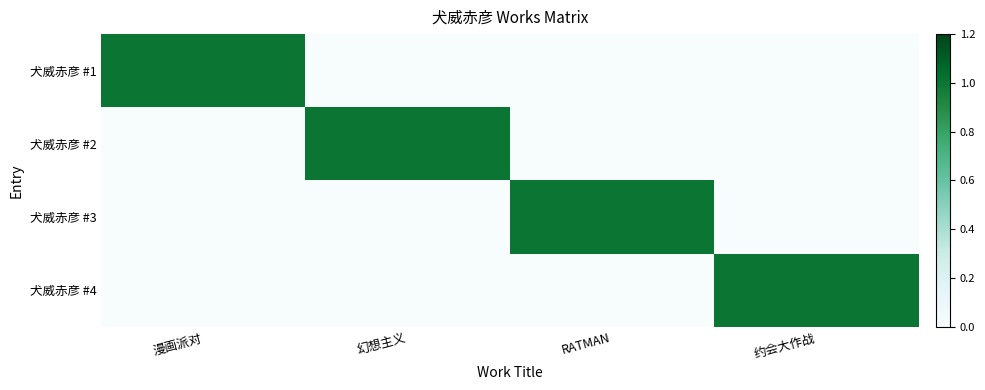

Reading left to right, transcribe all the data shown in this chart.

犬威赤彦 #1: 漫画派对=1	幻想主义=0	RATMAN=0	约会大作战=0
犬威赤彦 #2: 漫画派对=0	幻想主义=1	RATMAN=0	约会大作战=0
犬威赤彦 #3: 漫画派对=0	幻想主义=0	RATMAN=1	约会大作战=0
犬威赤彦 #4: 漫画派对=0	幻想主义=0	RATMAN=0	约会大作战=1